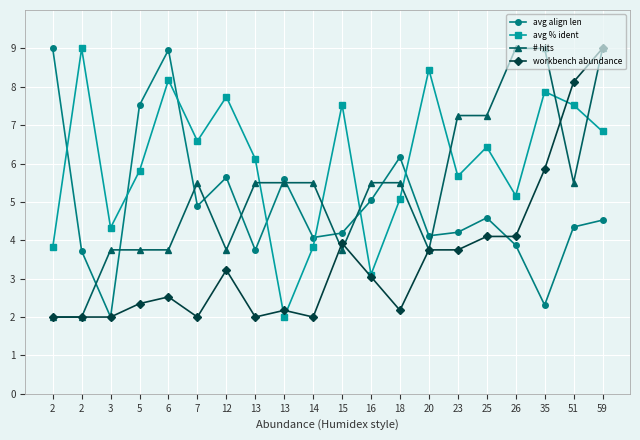

Between 2 and 20, which is larger?

2